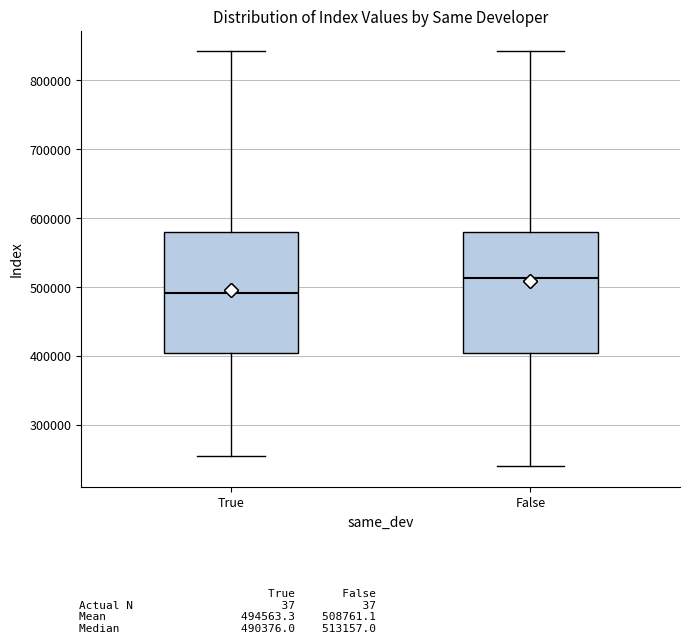

Reading left to right, transcribe this box plot: for each box, give where its median line is, the range the box spans, and where its two whiskers end, as read against the y-axis. The values are not printed on the chart, so give them approximately, as read against the axis.

True: median 490000, box 400000 to 580000, whiskers 250000 to 840000
False: median 510000, box 400000 to 580000, whiskers 240000 to 840000